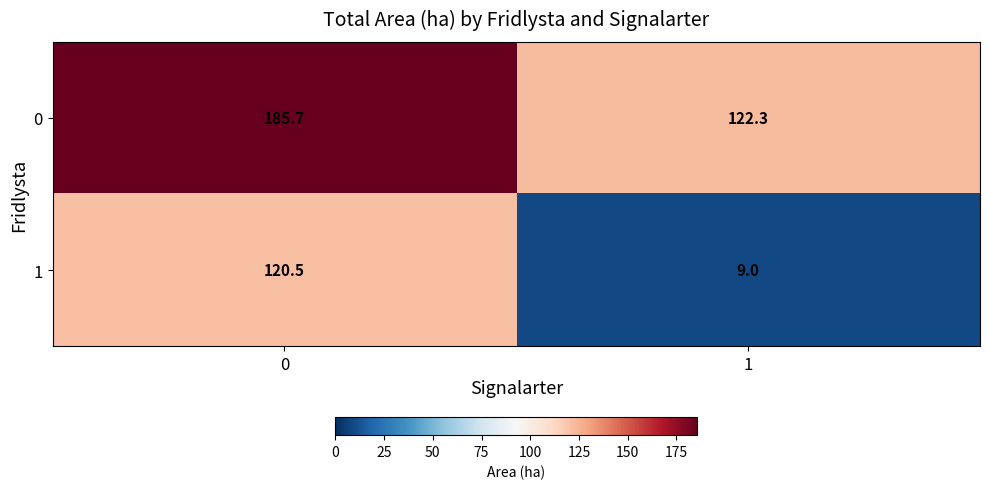

Which label corresponds to the smallest value in the chart?

1